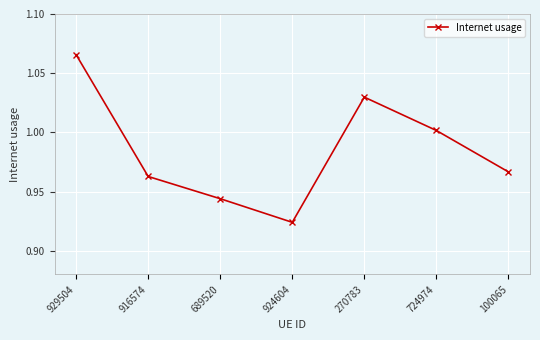

The chart shows a value of 1.0 at 916574. True or false?

True